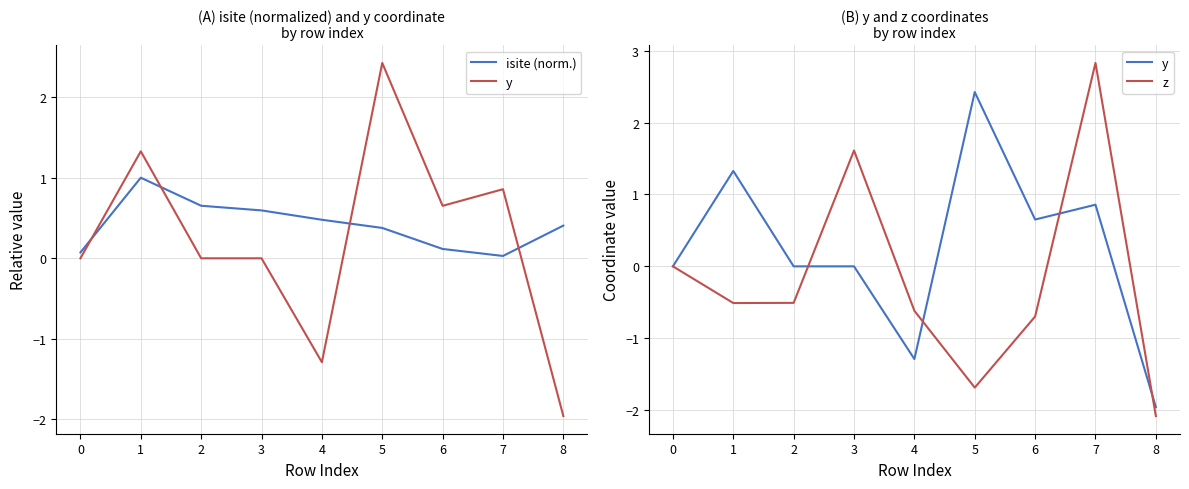

What is the value of the isite (norm.) point at the 6th from the left?

0.4